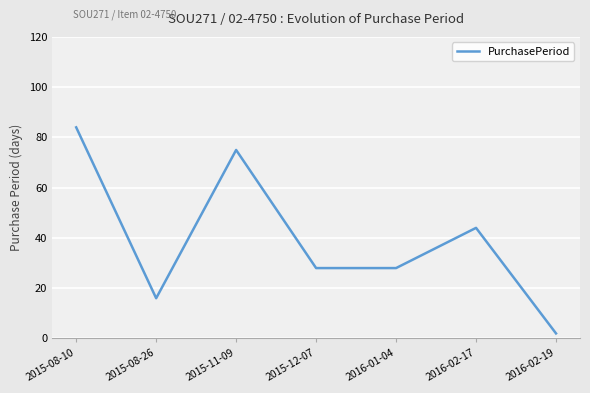

True or false: the data shows 84 at 2015-08-10.

True